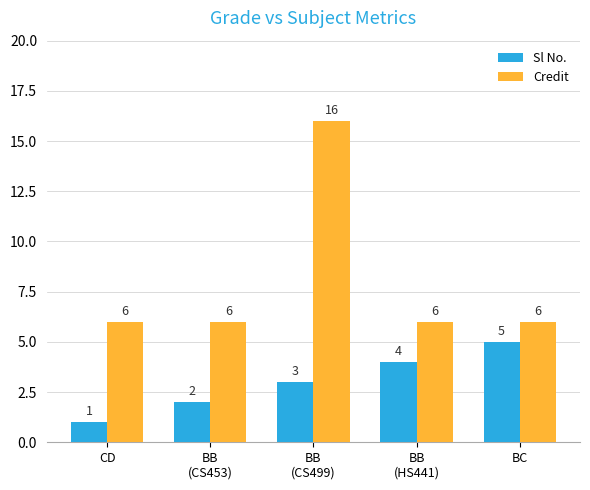

Rank the series at BB
(HS441) from highest to lowest value.

Credit, Sl No.